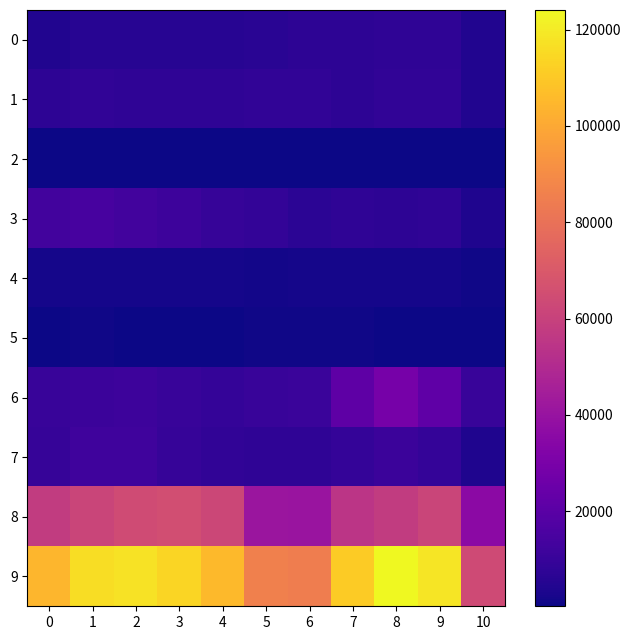

Which label corresponds to the largest value in the chart?

8